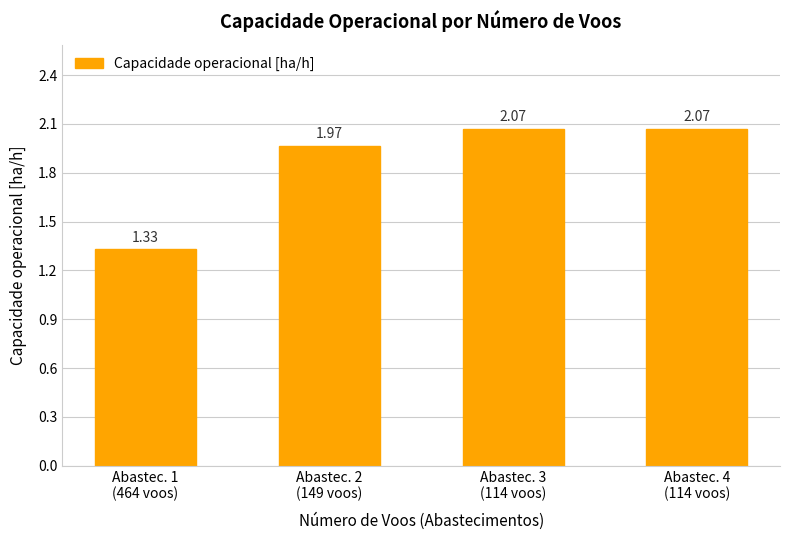

What is the difference between the maximum and minimum values?

0.7